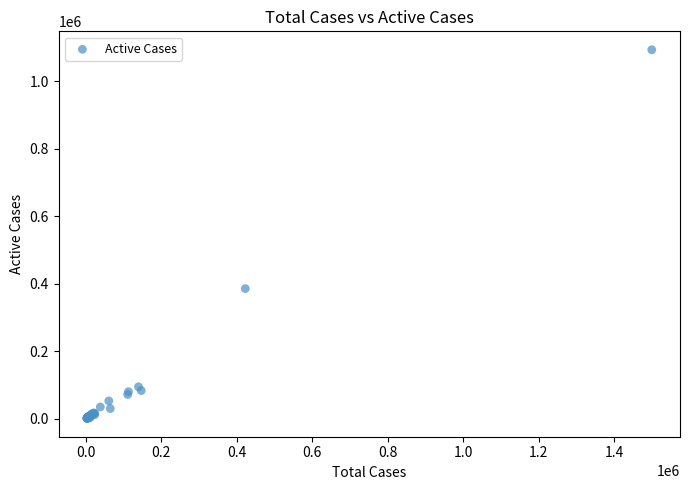

What Y value in the scatter plot is closest to 547331?

385850